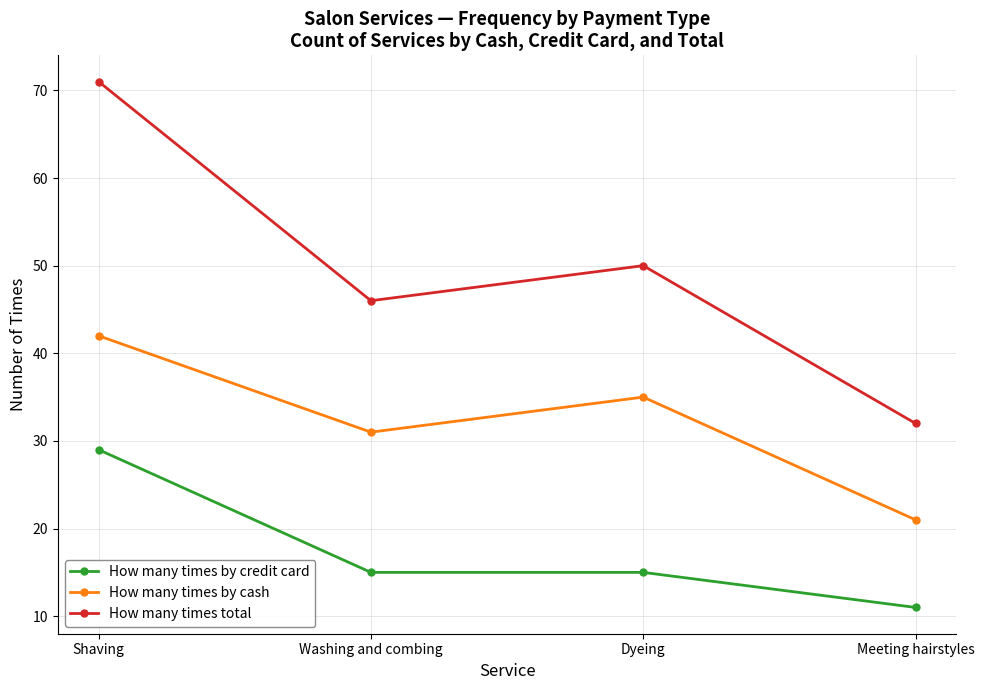

Which series changed the most between Washing and combing and Meeting hairstyles?

How many times total